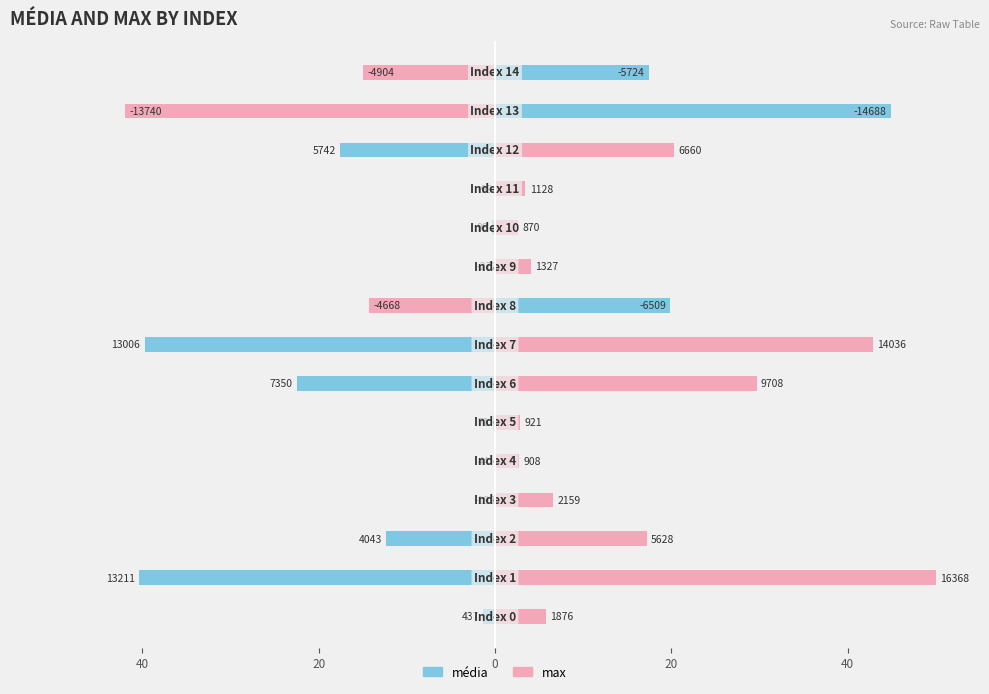

Does the chart contain stacked bars?

No